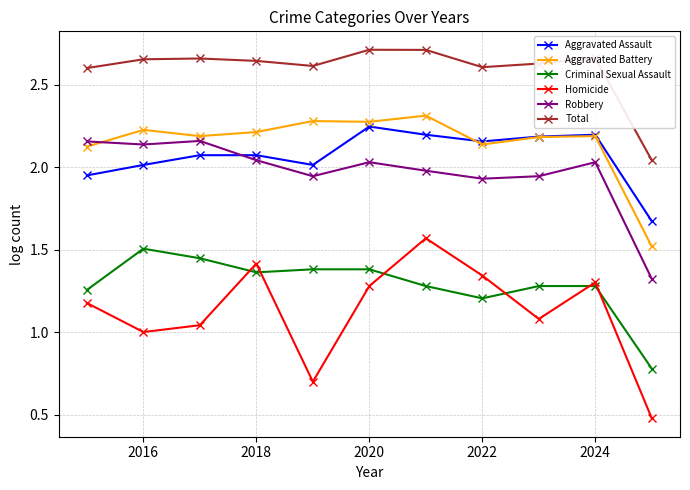

Which series has the largest total across all categories?

Total